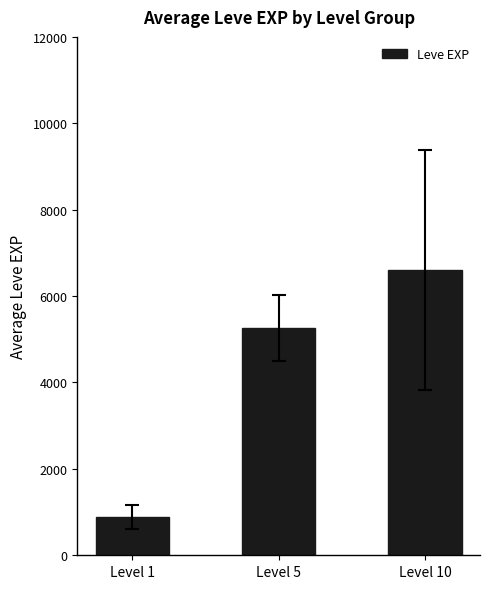

What is the change in value from Level 1 to Level 5?

+4377